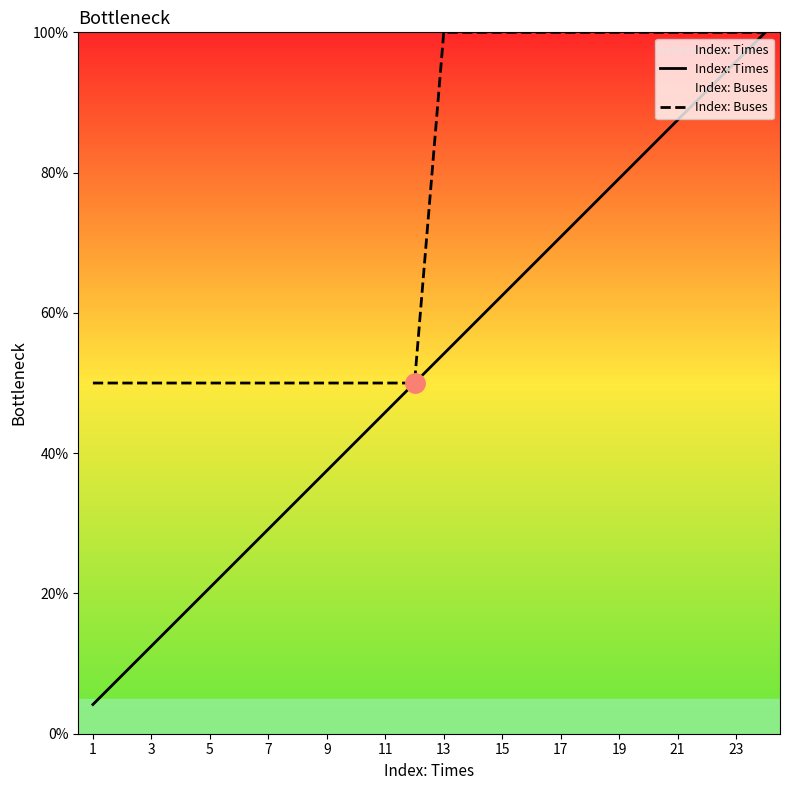

At which category does the chart reach its minimum across all series?

1